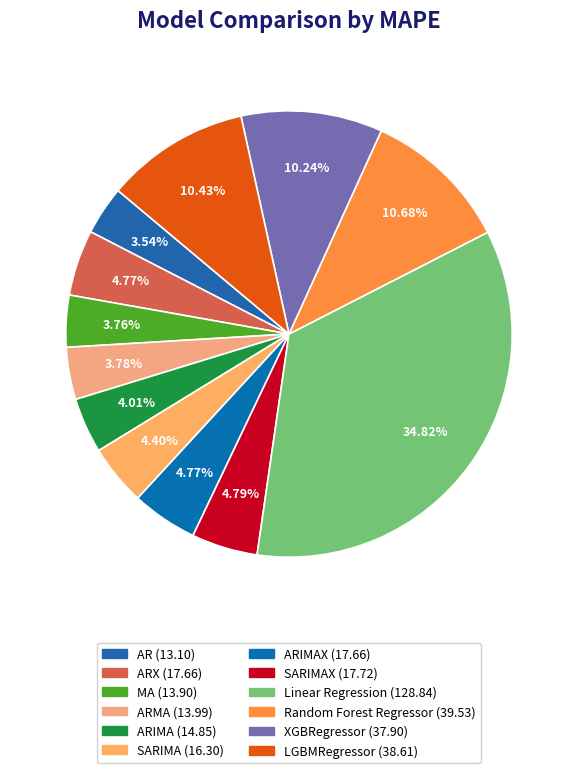

How many segments does this pie chart have?

12